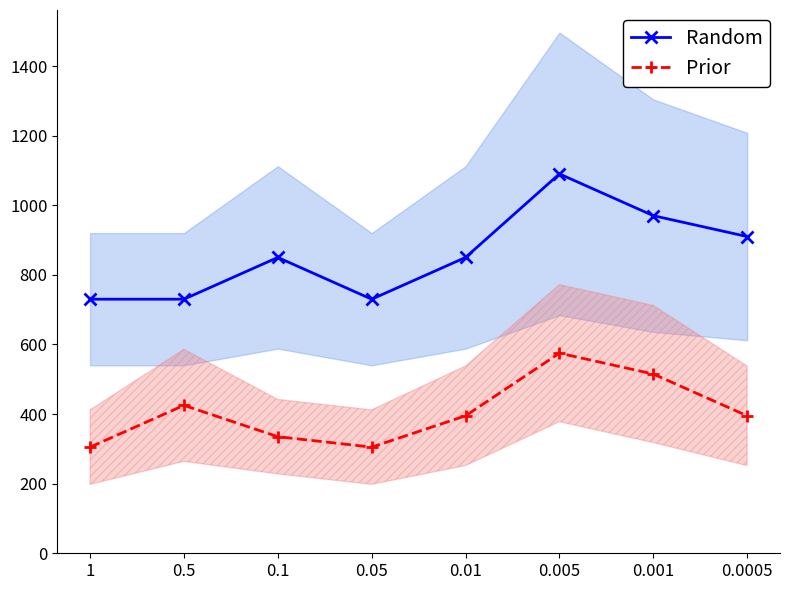

What is the label of the 4th point from the right?

0.01